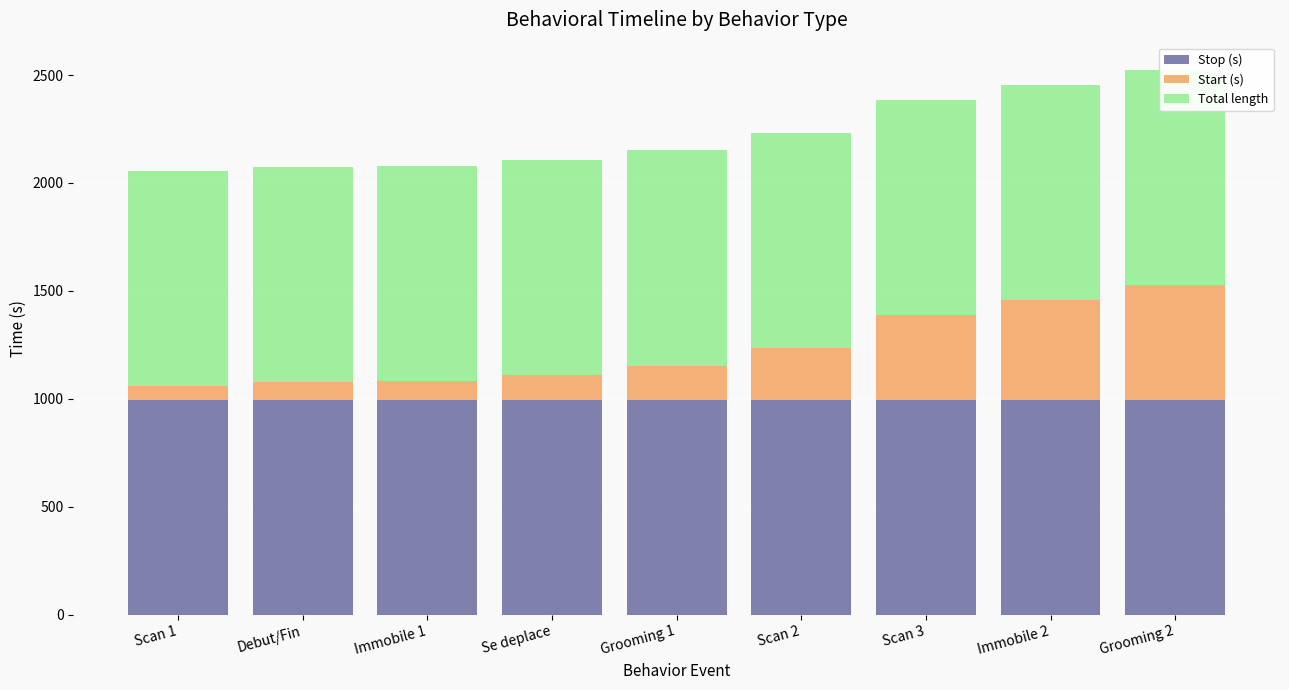

The value of Stop (s) at Scan 3 is 996.5. True or false?

True